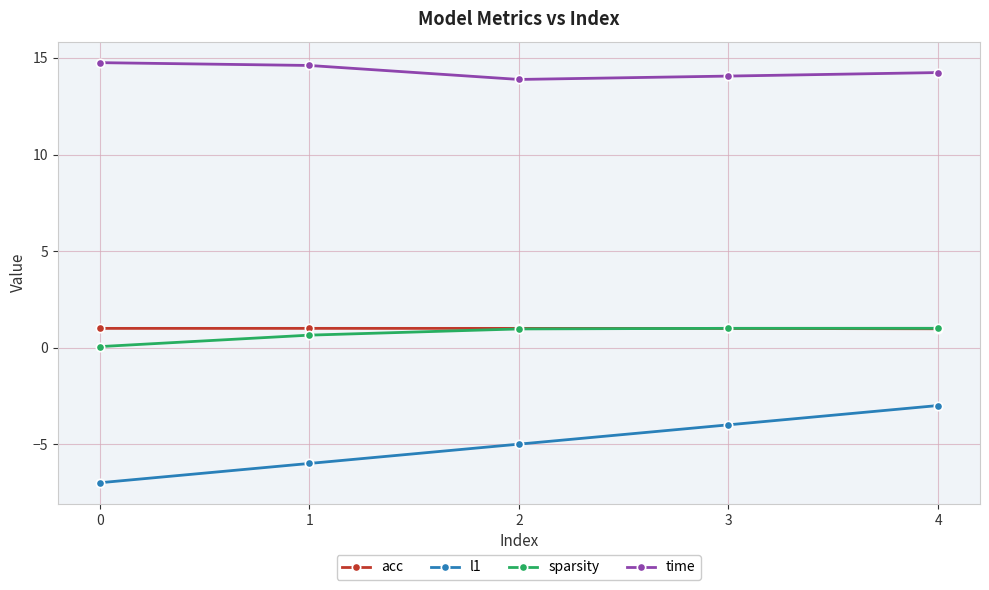

How many lines are shown in the chart?

4